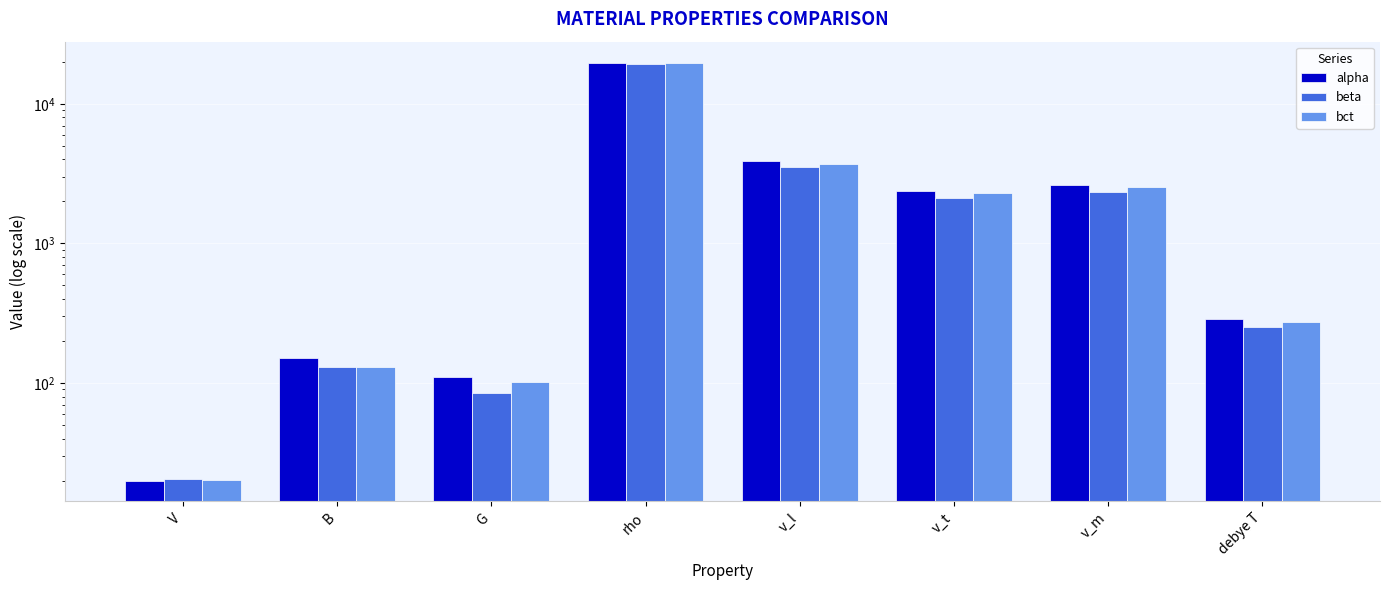

Which label corresponds to the smallest value in the chart?

V